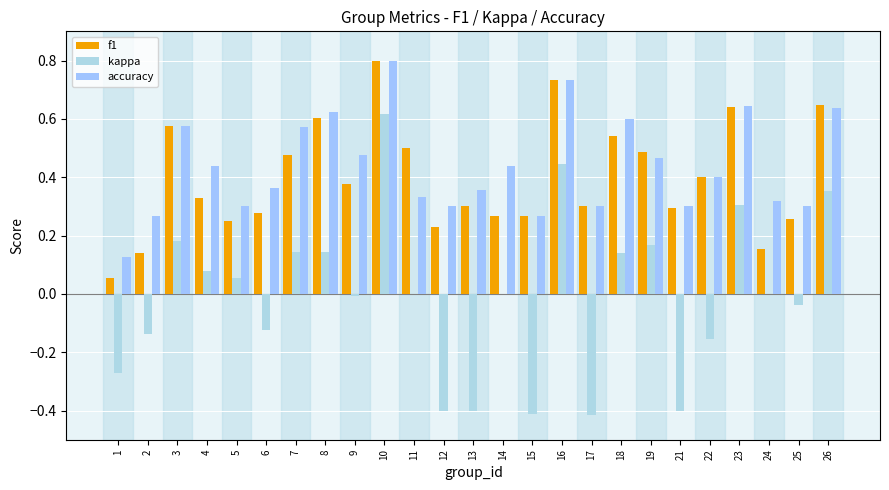

Reading left to right, extract all data points from this chart.

f1: 1=0.1	2=0.1	3=0.6	4=0.3	5=0.3	6=0.3	7=0.5	8=0.6	9=0.4	10=0.8	11=0.5	12=0.2	13=0.3	14=0.3	15=0.3	16=0.7	17=0.3	18=0.5	19=0.5	21=0.3	22=0.4	23=0.6	24=0.2	25=0.3	26=0.6
kappa: 1=-0.3	2=-0.1	3=0.2	4=0.1	5=0.1	6=-0.1	7=0.1	8=0.1	9=-0.0	10=0.6	11=0.0	12=-0.4	13=-0.4	14=0.0	15=-0.4	16=0.4	17=-0.4	18=0.1	19=0.2	21=-0.4	22=-0.2	23=0.3	24=0.0	25=-0.0	26=0.4
accuracy: 1=0.1	2=0.3	3=0.6	4=0.4	5=0.3	6=0.4	7=0.6	8=0.6	9=0.5	10=0.8	11=0.3	12=0.3	13=0.4	14=0.4	15=0.3	16=0.7	17=0.3	18=0.6	19=0.5	21=0.3	22=0.4	23=0.6	24=0.3	25=0.3	26=0.6